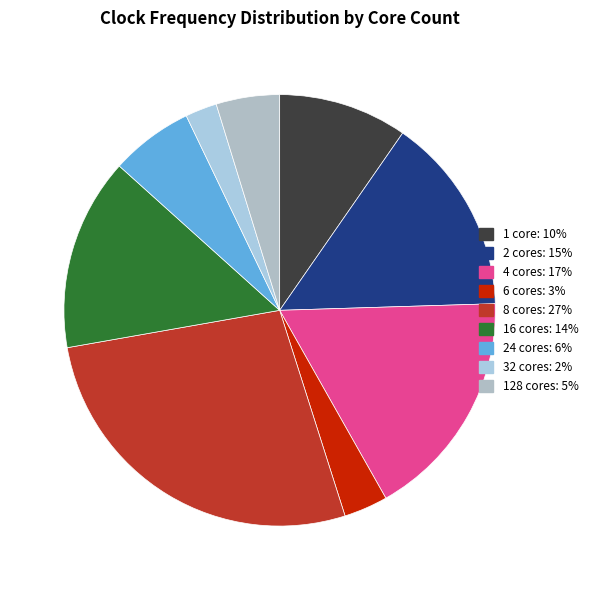

Does any single category account for the majority?

No